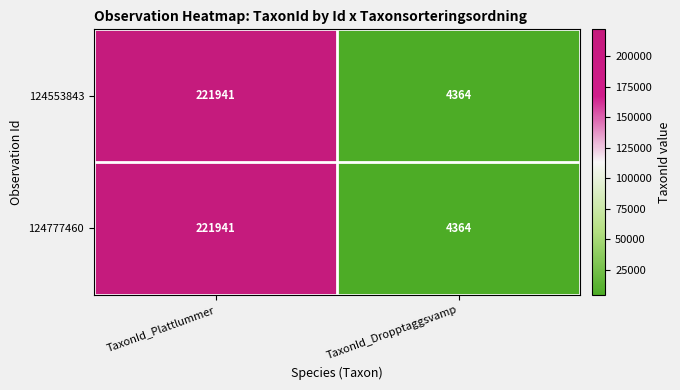

What is the lowest value of the 124553843 series?

4364